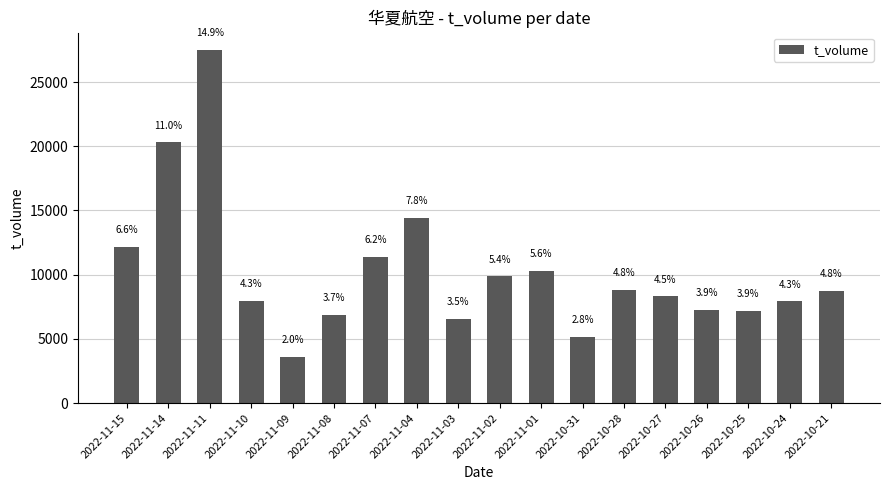

What is the ratio of the value at 2022-10-25 to the value at 2022-11-09?

2.0